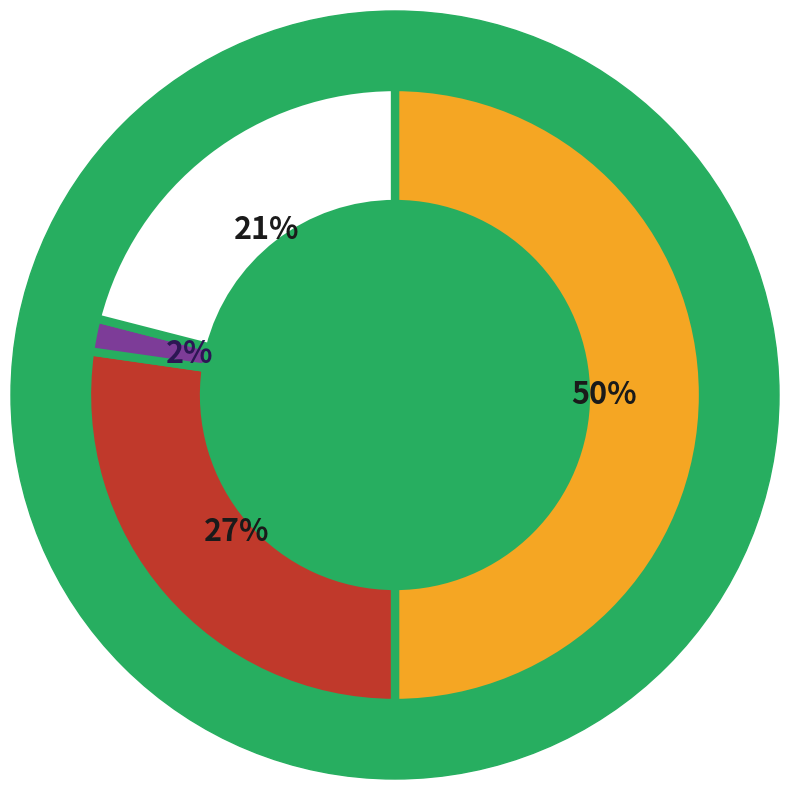

To the nearest percent, what is the difference between the largest and smallest slice percentages?

48%